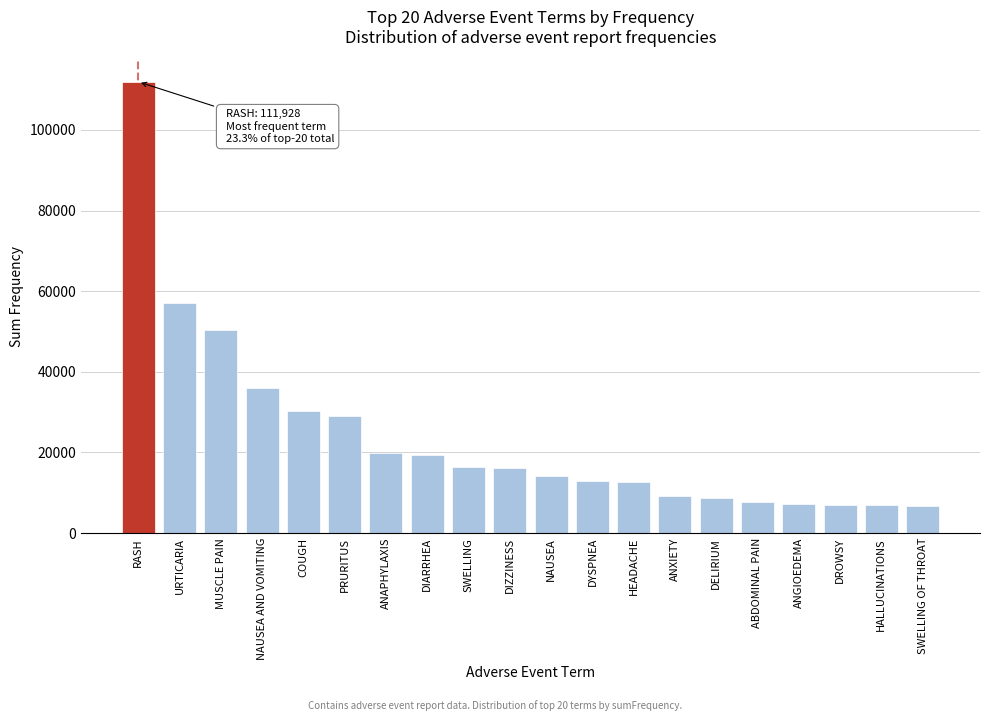

At which category does the chart reach its peak across all series?

RASH